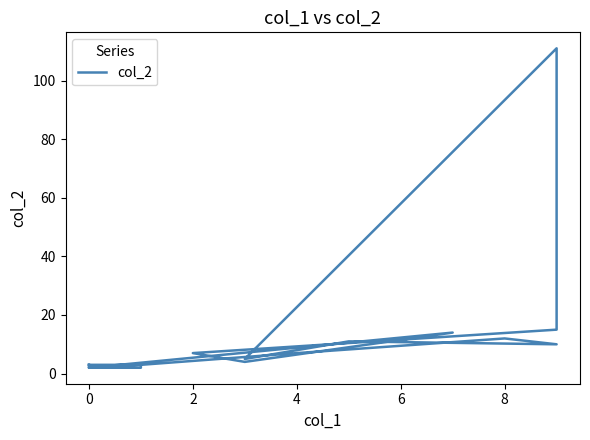

Where does the data first go above 5?

8